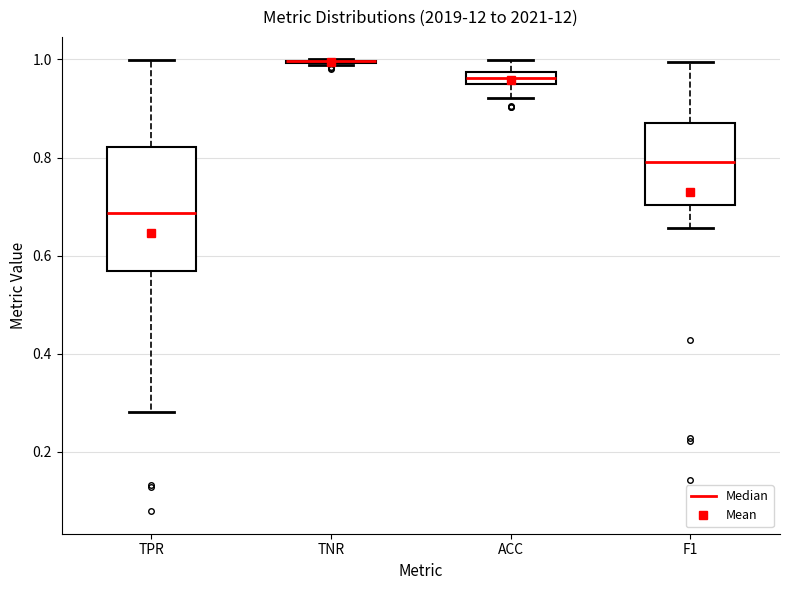

Comparing the boxes themselves (not the whiskers), which one is the tallest?

TPR